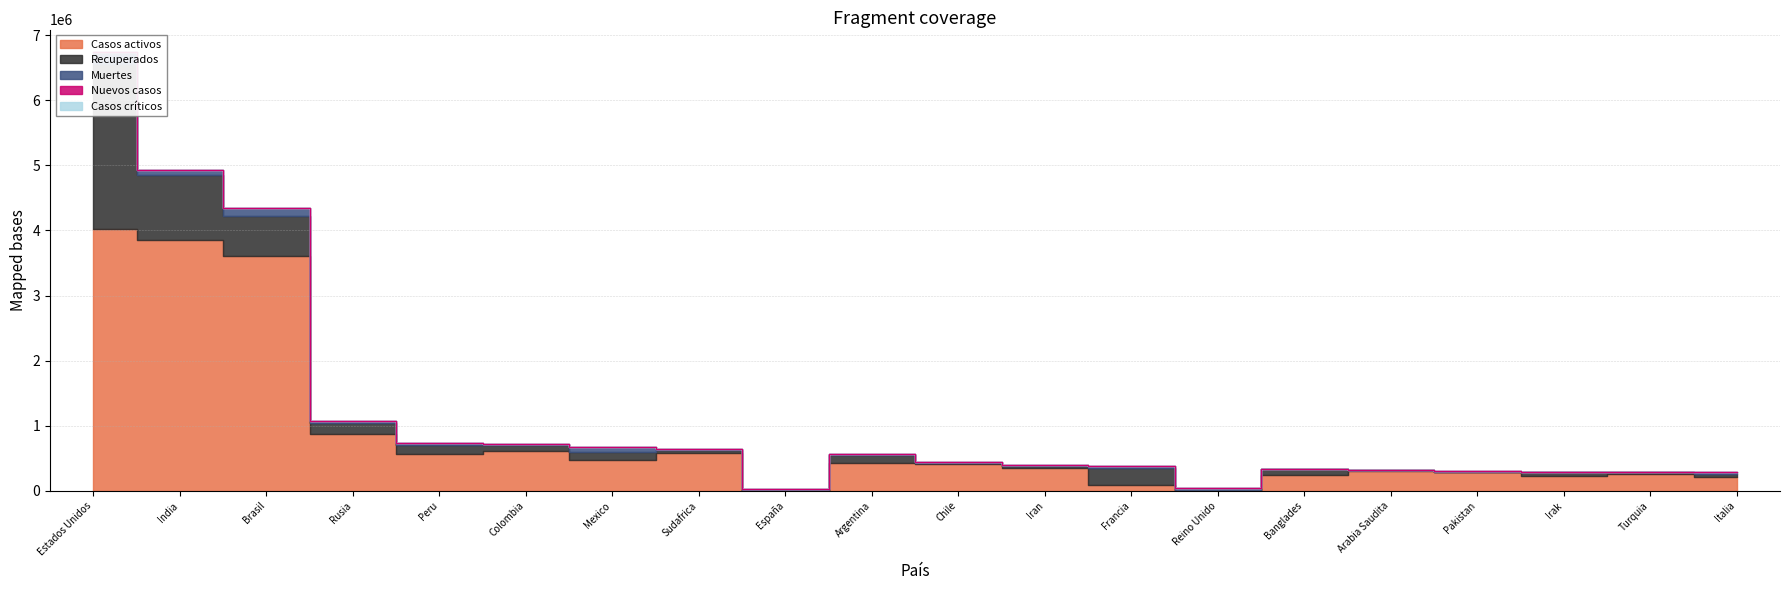

List the labels in order of Casos críticos value, largest first.

Estados Unidos, India, Brasil, Rusia, Peru, Colombia, Mexico, Sudafrica, España, Argentina, Chile, Iran, Francia, Reino Unido, Banglades, Arabia Saudita, Pakistan, Irak, Turquia, Italia